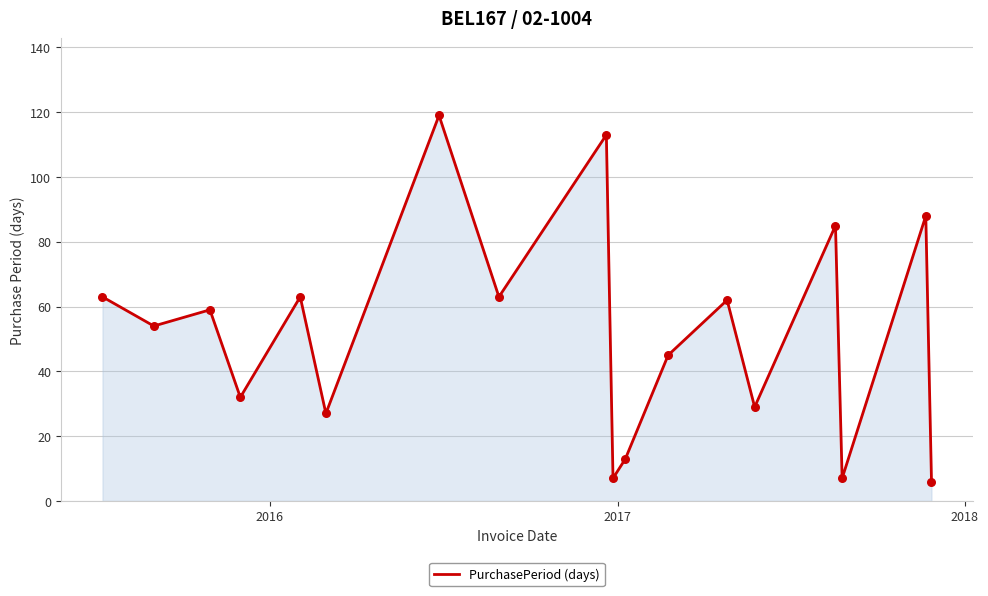

What is the maximum value shown in the chart?

119